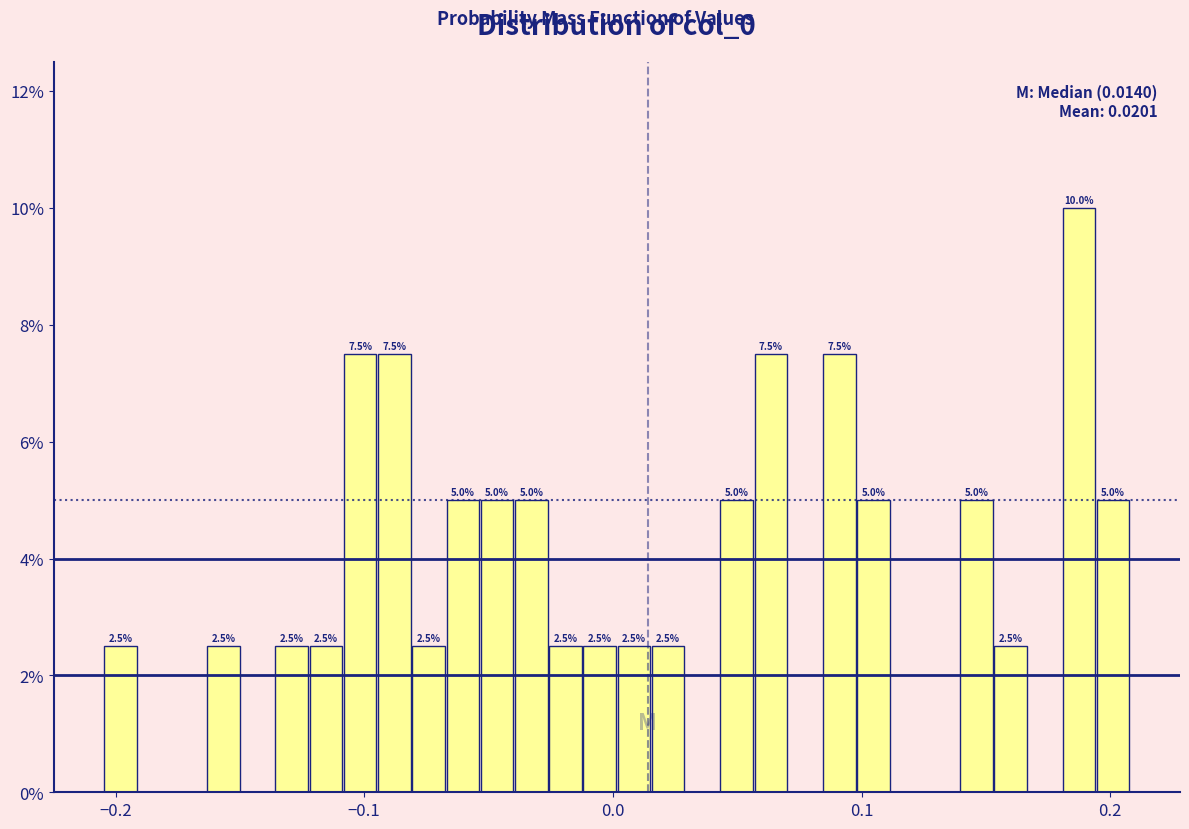

Read against the x-axis, roughly where is the centre of the tallest bar?

0.19